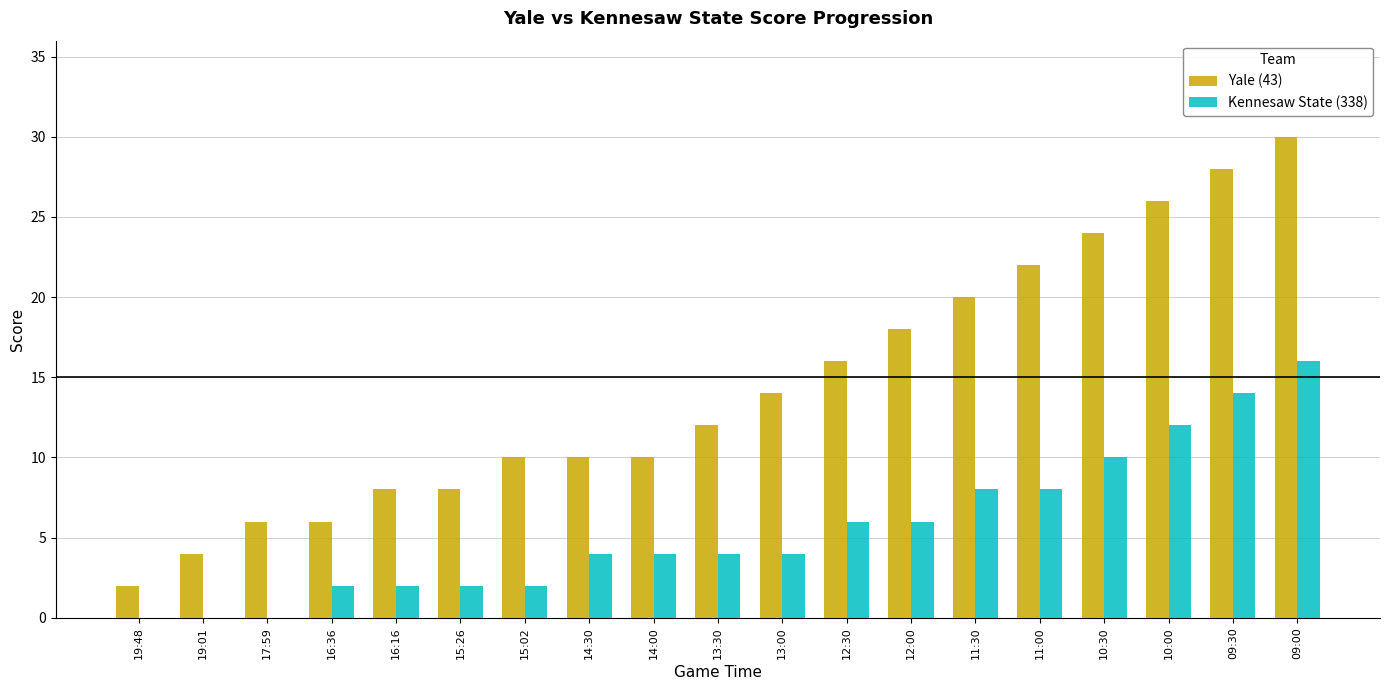

Which category has the highest value in the Yale (43) series?

09:00